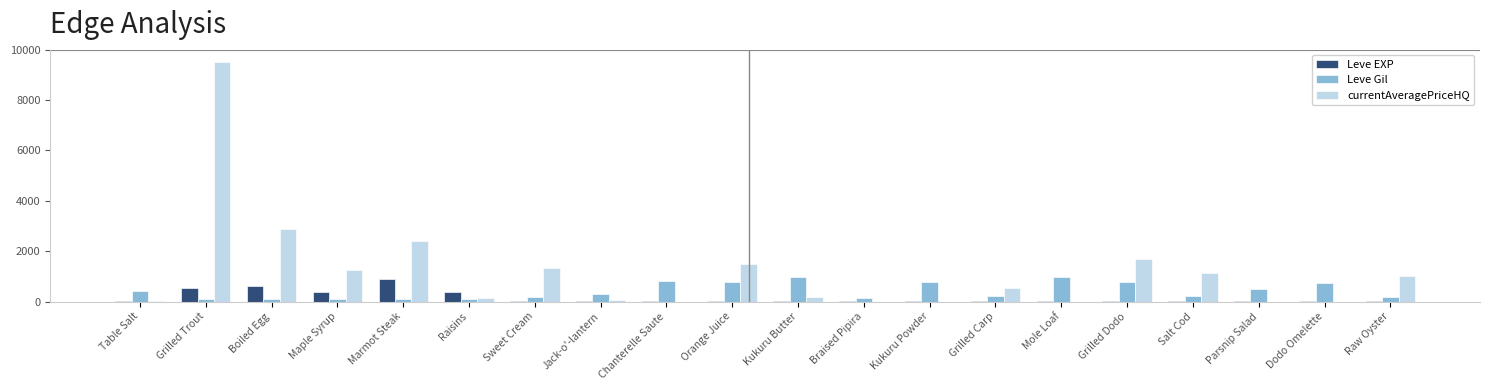

At which category is the sum across all series the highest?

Grilled Trout